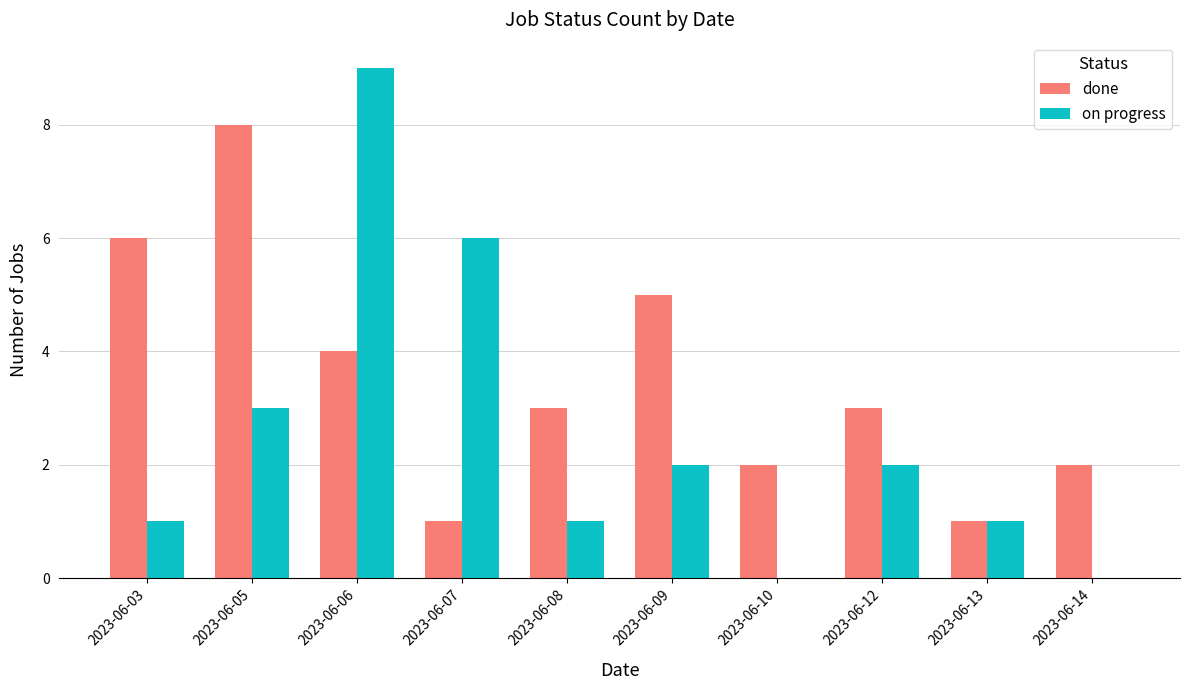

What is the total value across all series at 2023-06-05?

11